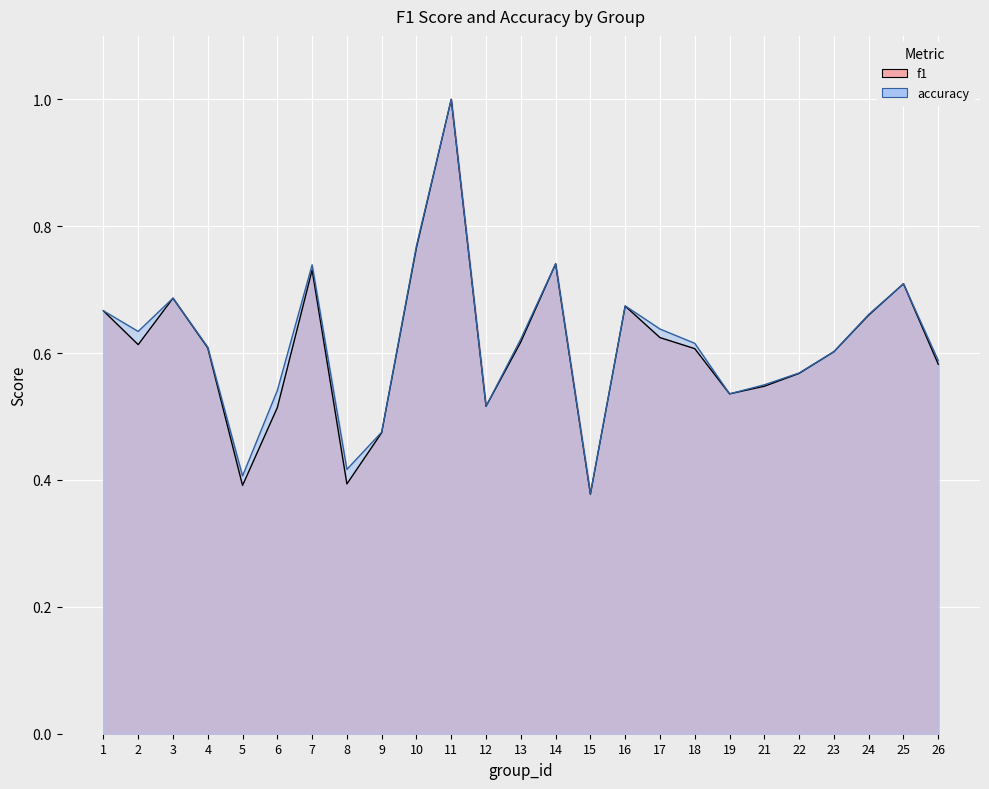

At which label is f1 closest to 0?

15